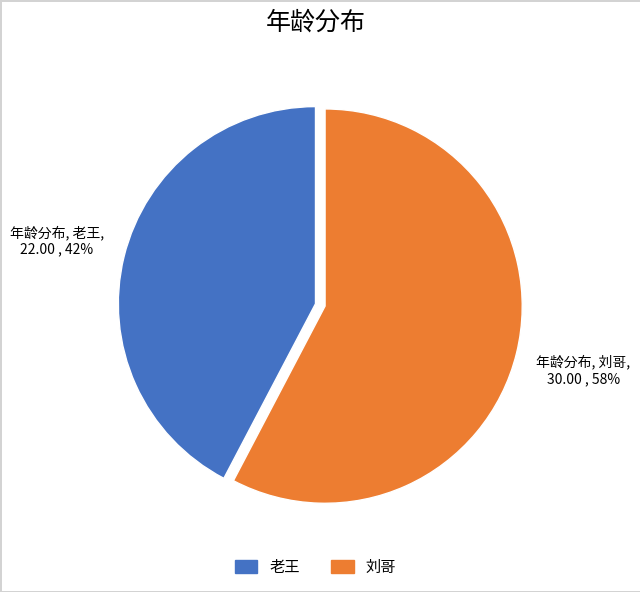

To the nearest percent, what is the average slice percentage?

50%